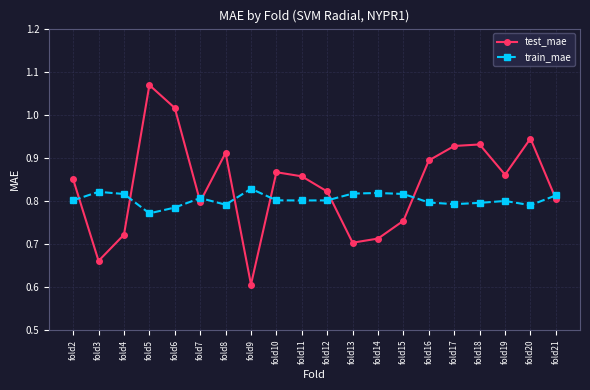

Which series ends up on top after the final intersection of test_mae and train_mae?

train_mae